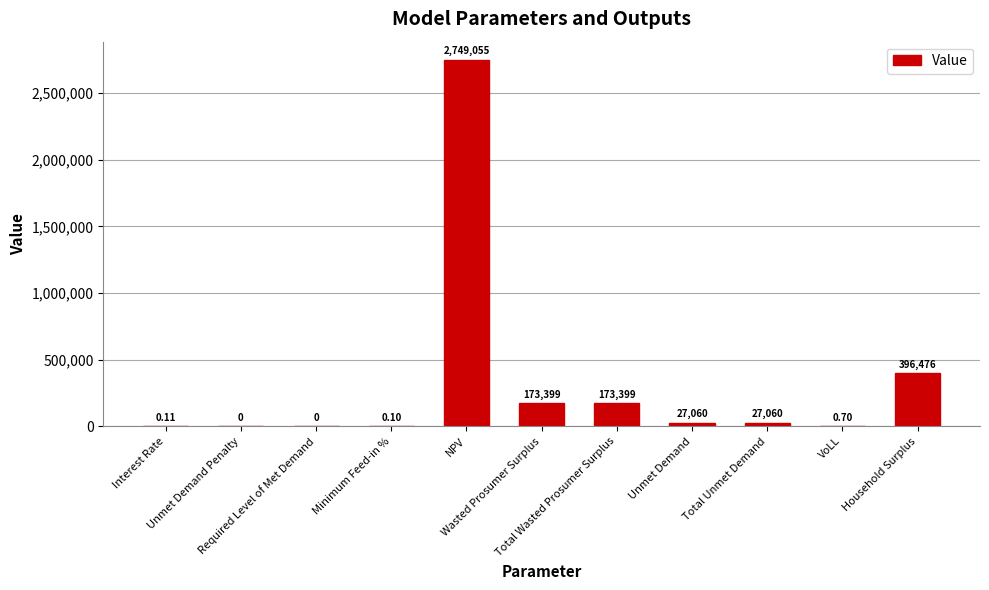

Where is the data nearest to the value 1374527?

Household Surplus